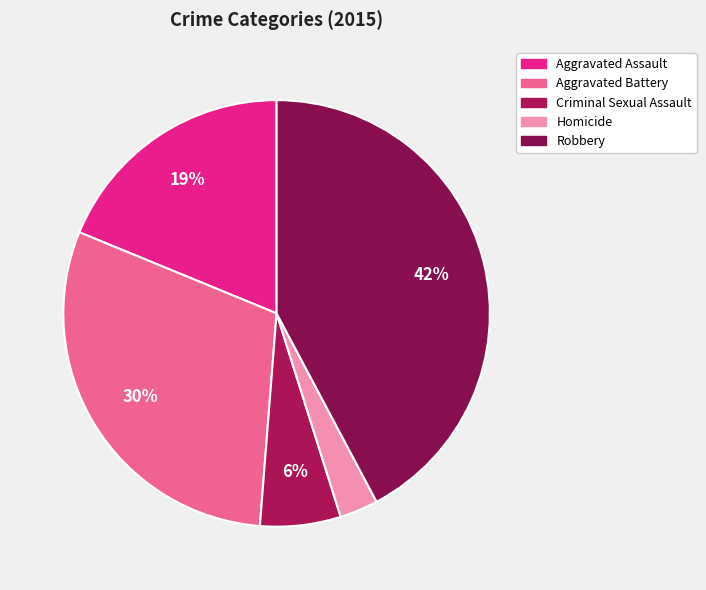

What is the largest slice in the pie chart?

Robbery